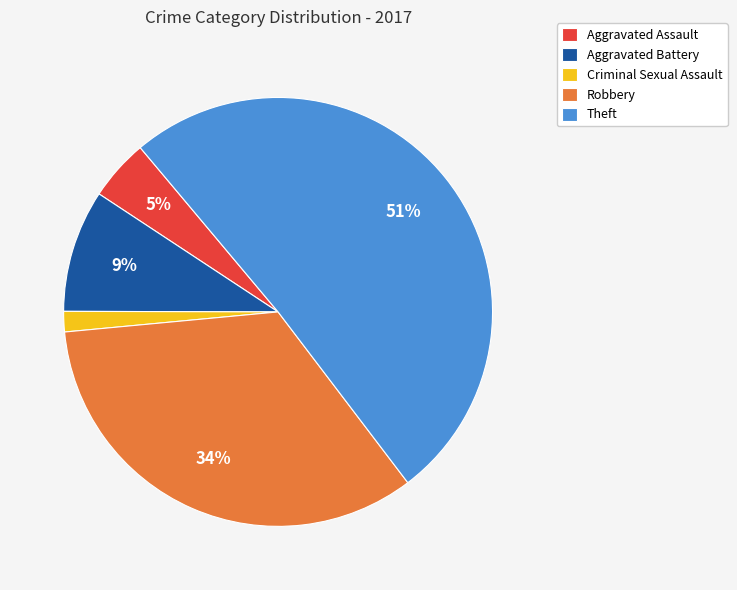

True or false: Aggravated Assault accounts for 5% of the total.

True